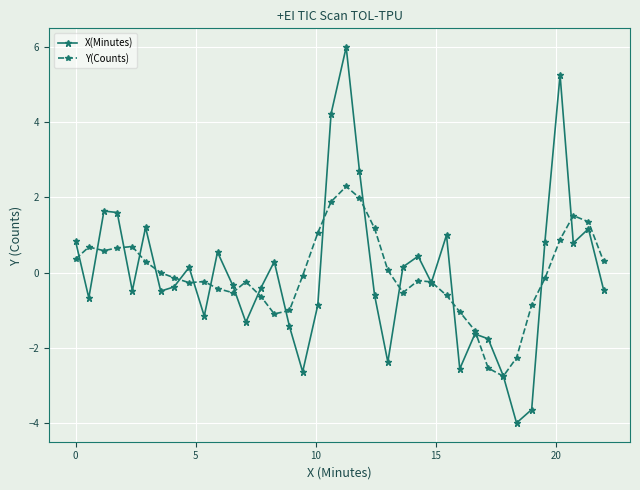

Which series has the largest range (max minus min)?

X(Minutes)